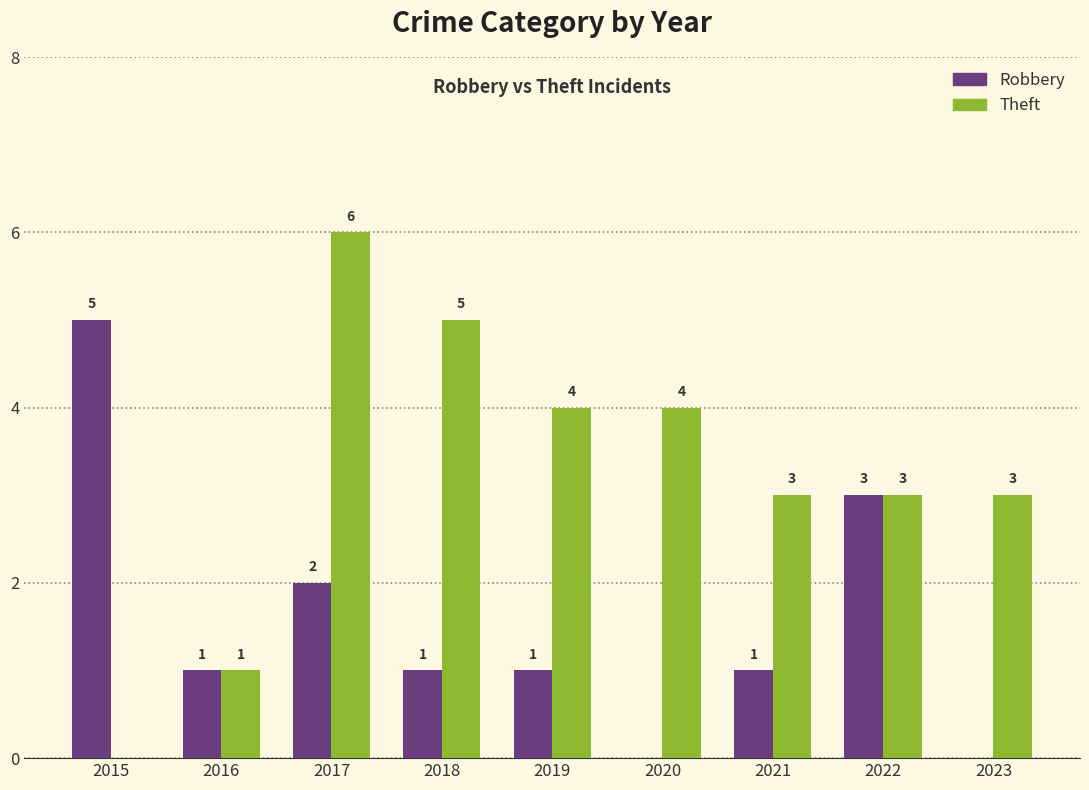

At which category is the sum across all series the highest?

2017